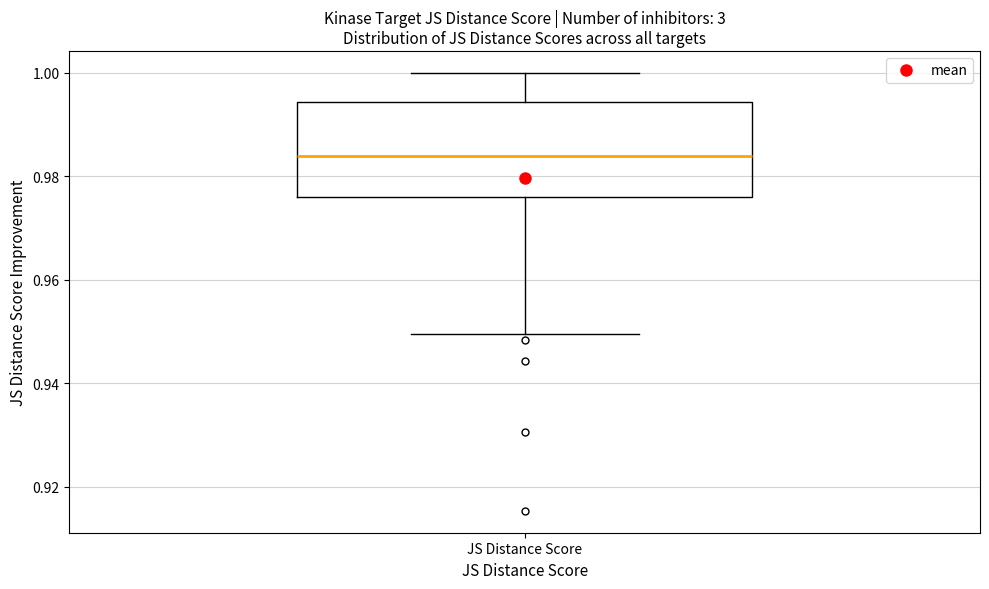

Read this box plot against the y-axis: the position of the median line, the range covered by the box, and the ends of both whiskers. The values are not printed on the chart, so give them approximately, as read against the axis.

median 0.984, box 0.976 to 0.994, whiskers 0.950 to 1.000